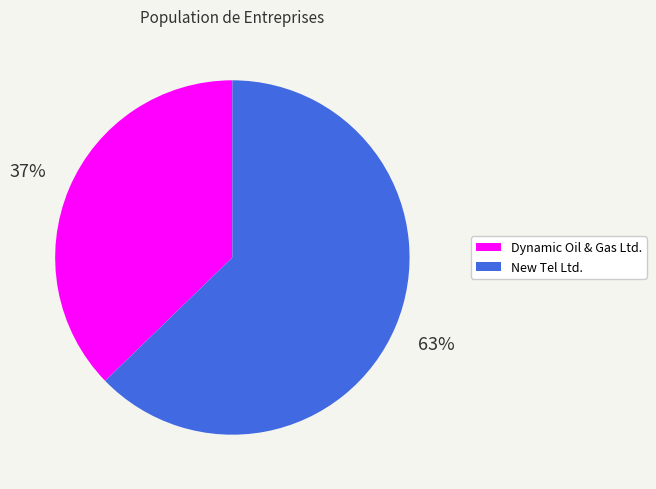

To the nearest percent, what is the average slice percentage?

50%